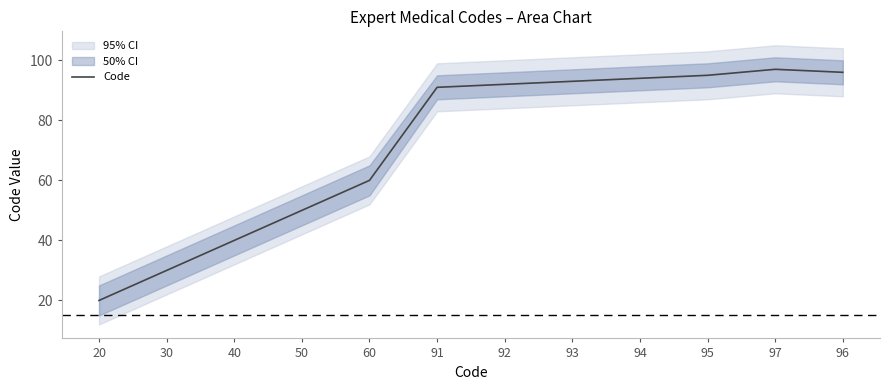

What is the label of the 10th point from the right?

40